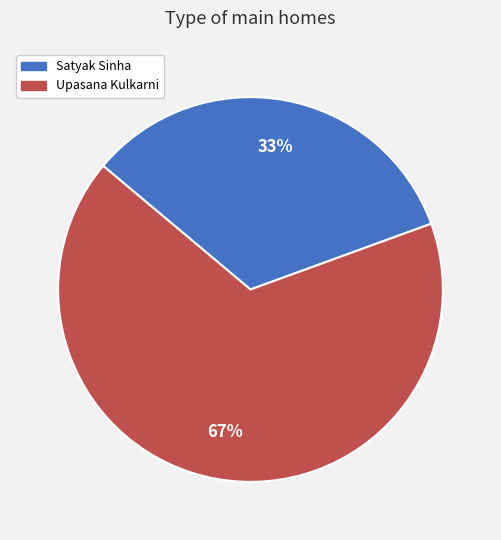

Which category has the smallest portion of the pie?

Satyak Sinha